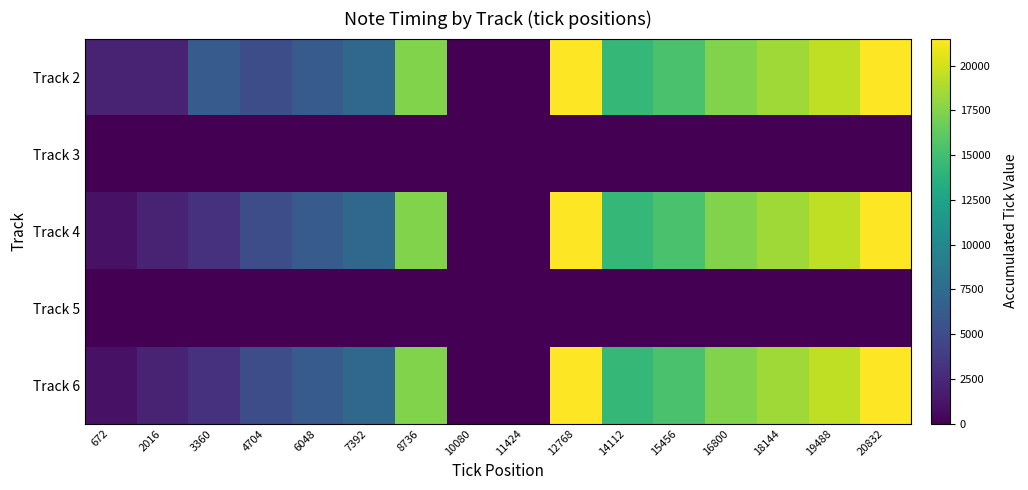

At which category does the chart reach its peak across all series?

12768